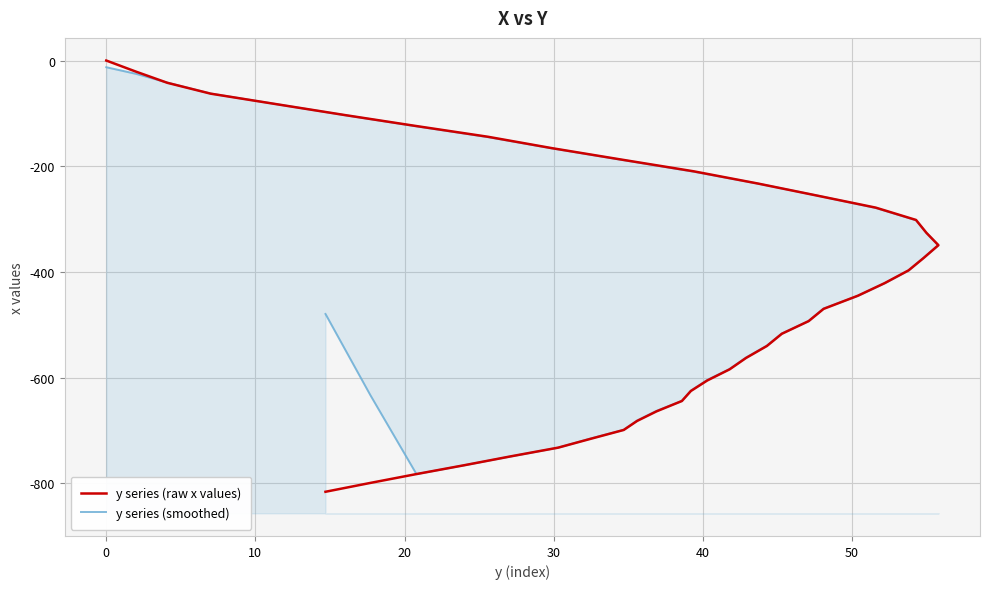

List the series in order of their overall mean, lowest first.

y series (raw x values), y series (smoothed)